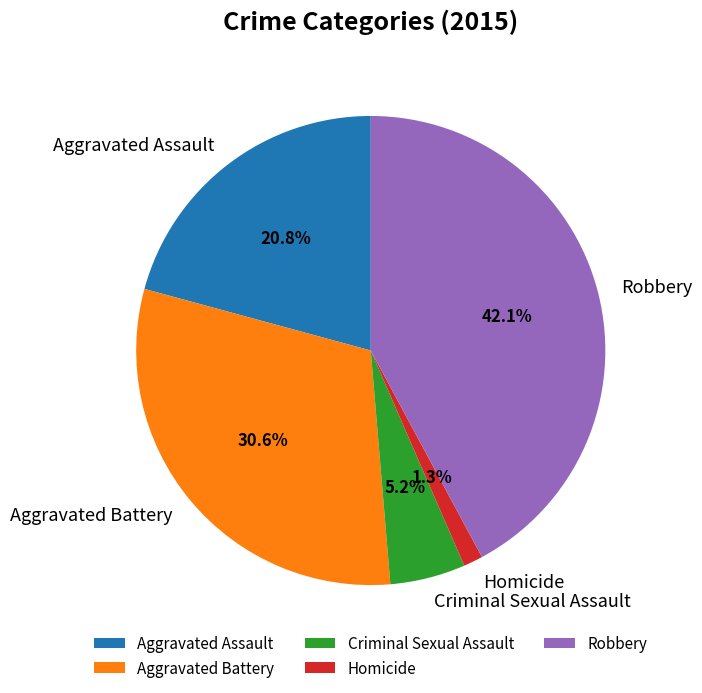

Approximately how many times larger is the value at Aggravated Battery compared to Robbery?

0.7